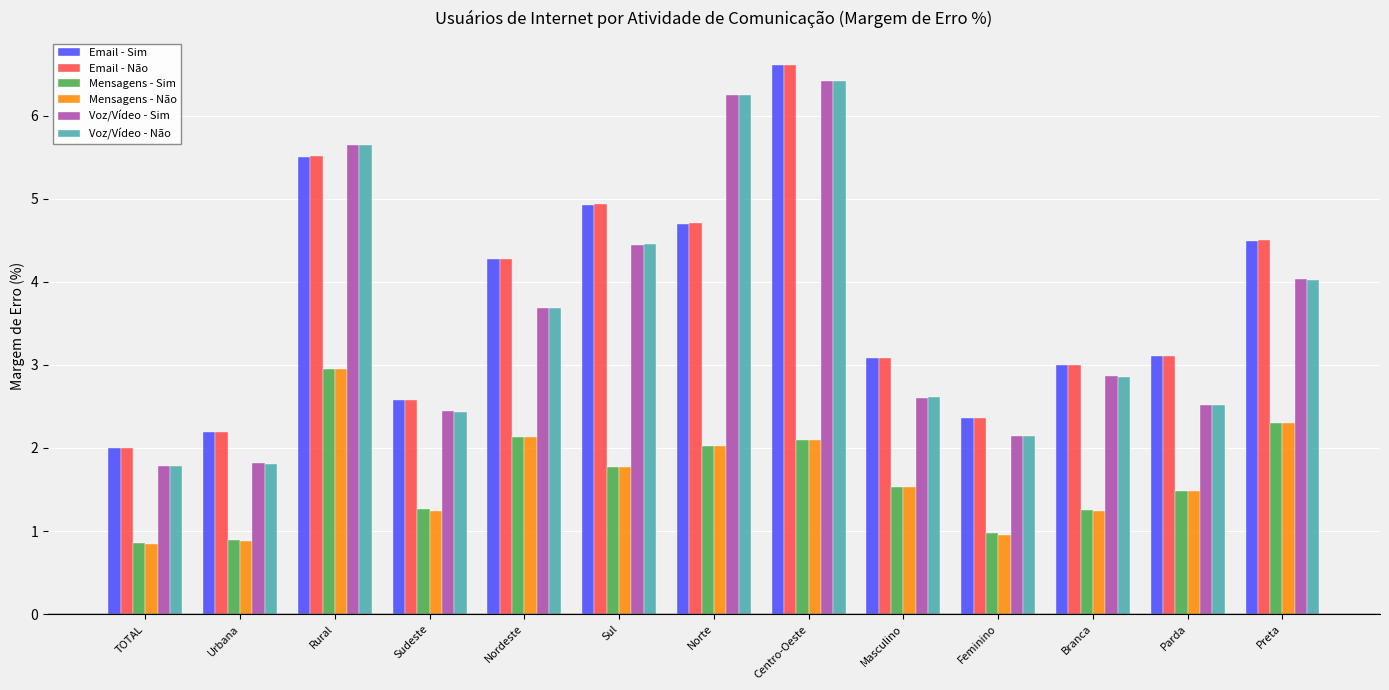

What is the highest value of the Mensagens - Sim series?

2.9